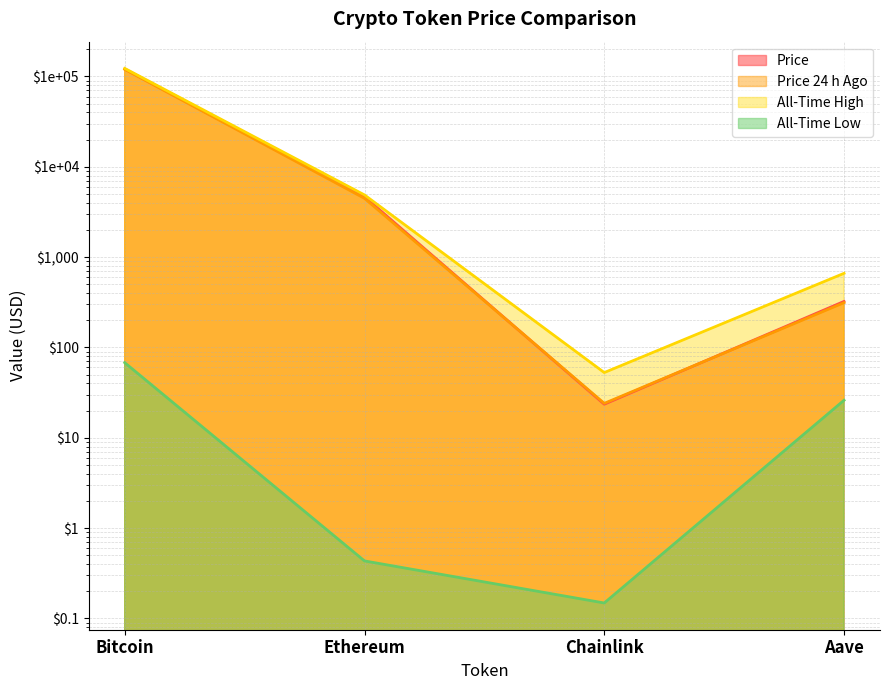

Does the chart display data point markers on the line(s)?

No